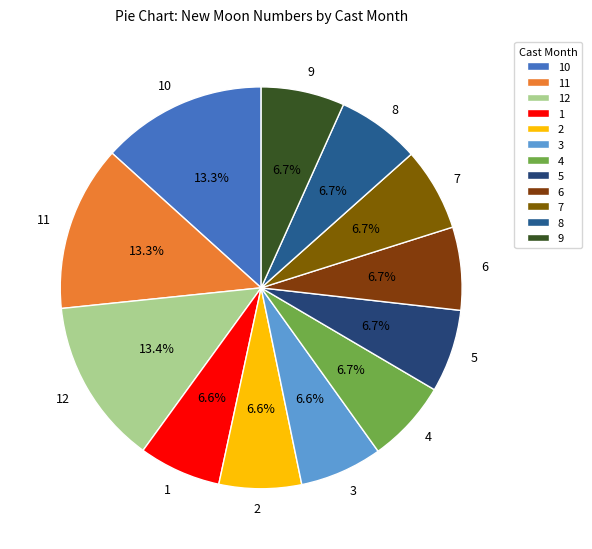

Which has a higher value, 12 or 7?

12